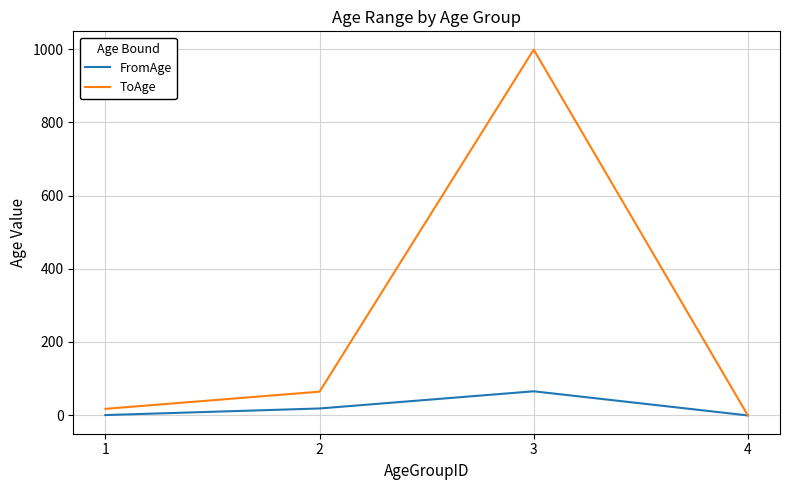

Rank the series at 2 from lowest to highest value.

FromAge, ToAge